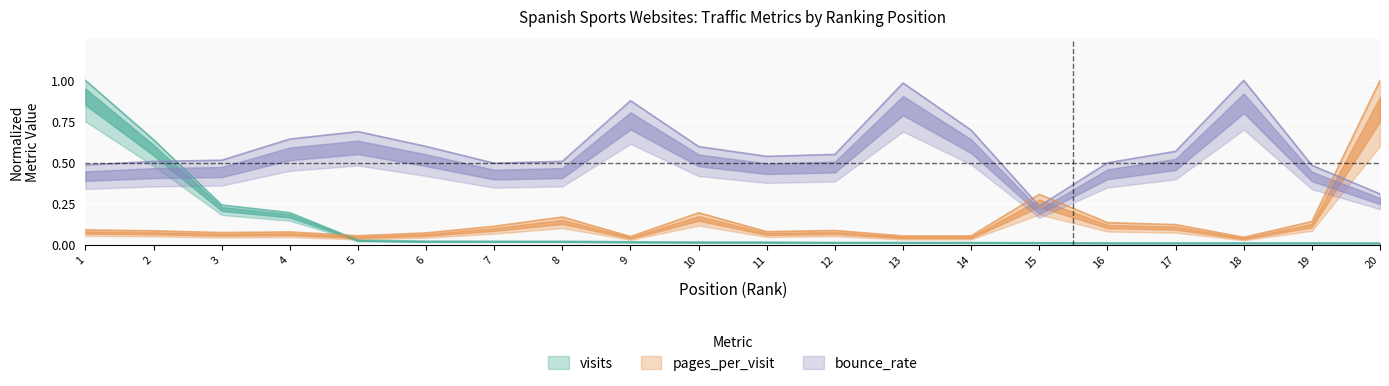

At which category does the chart reach its minimum across all series?

20